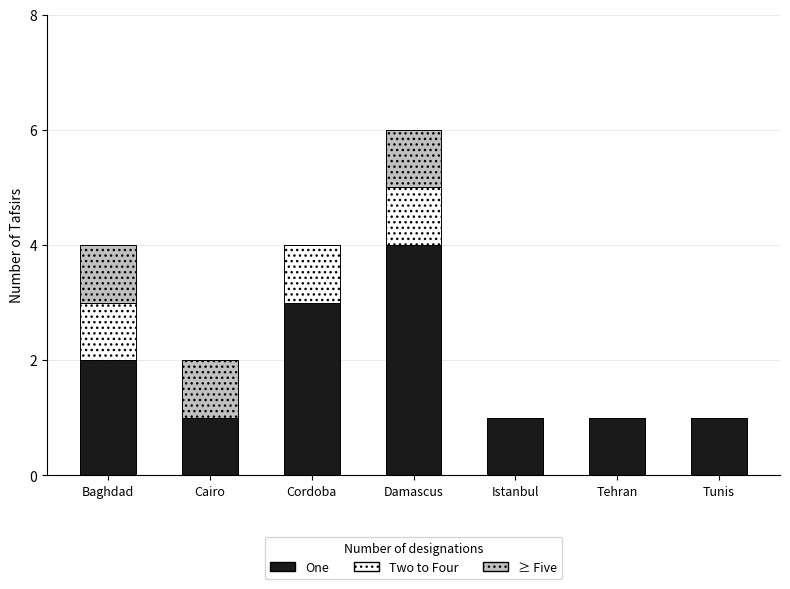

Reading left to right, transcribe the values for One.

Baghdad=2	Cairo=1	Cordoba=3	Damascus=4	Istanbul=1	Tehran=1	Tunis=1